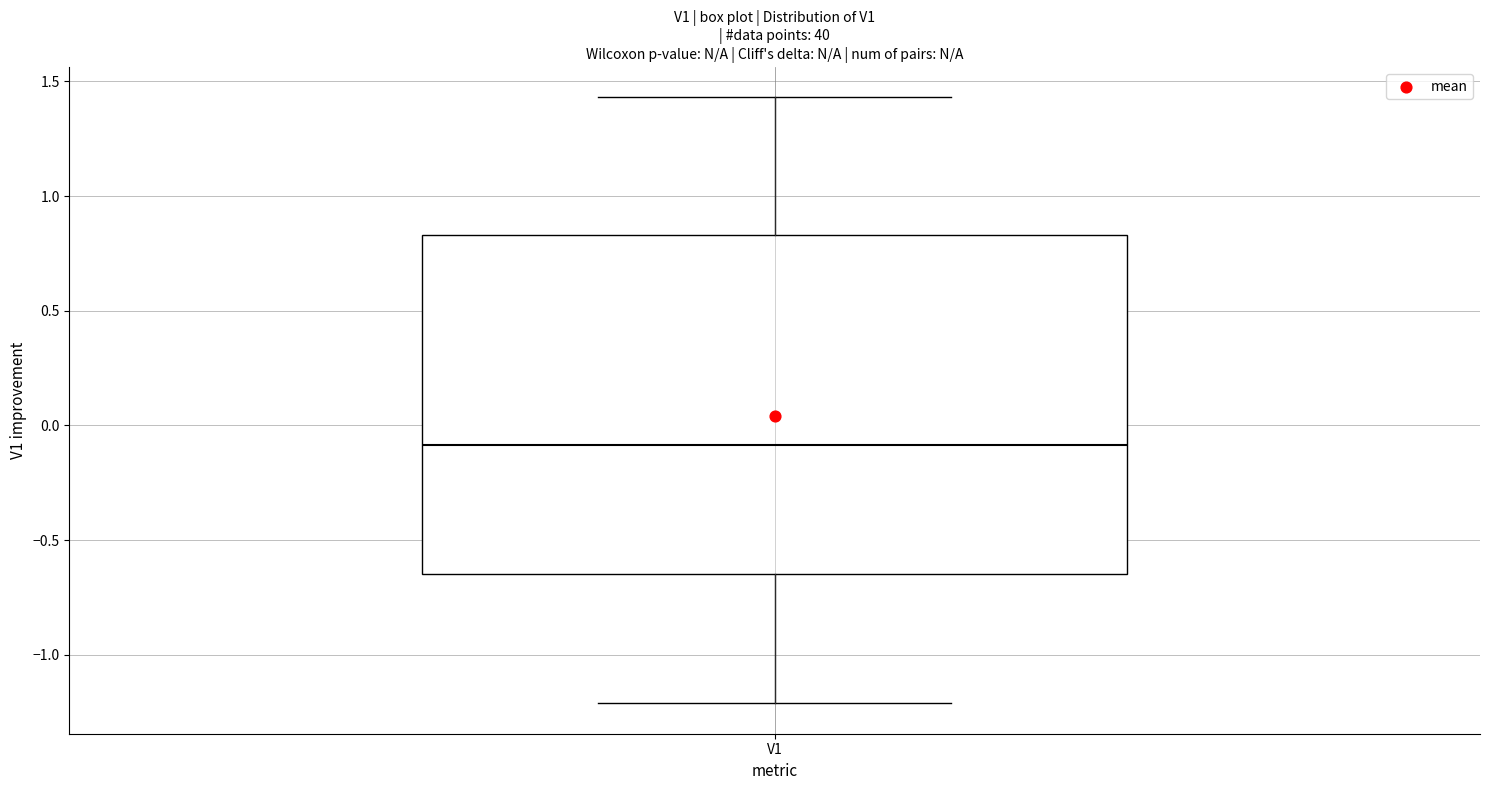

Read this box plot against the y-axis: the position of the median line, the range covered by the box, and the ends of both whiskers. The values are not printed on the chart, so give them approximately, as read against the axis.

median -0.10, box -0.65 to 0.85, whiskers -1.20 to 1.45